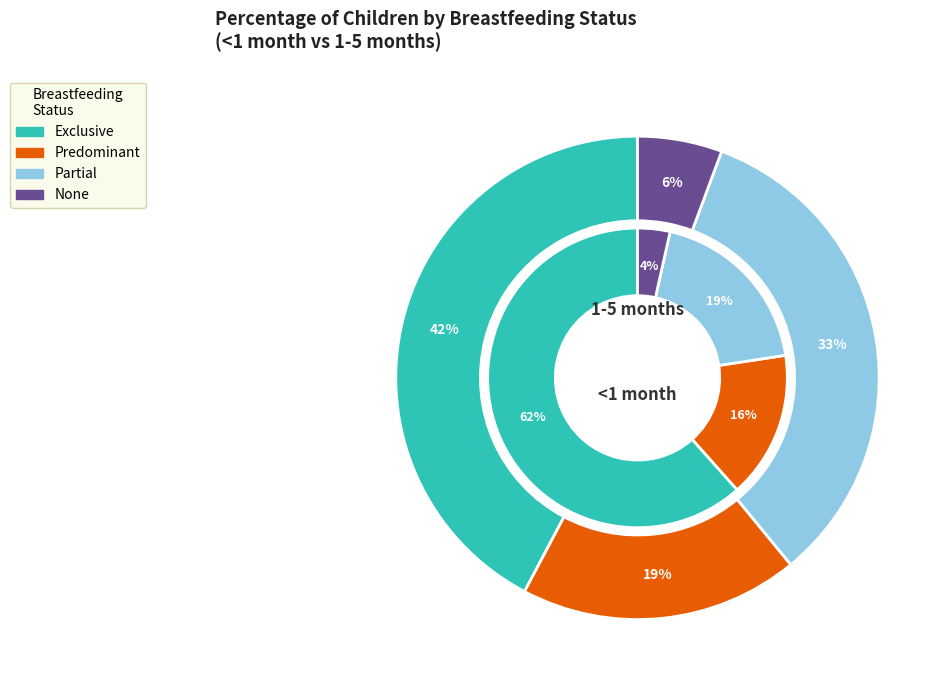

How many segments does this pie chart have?

4